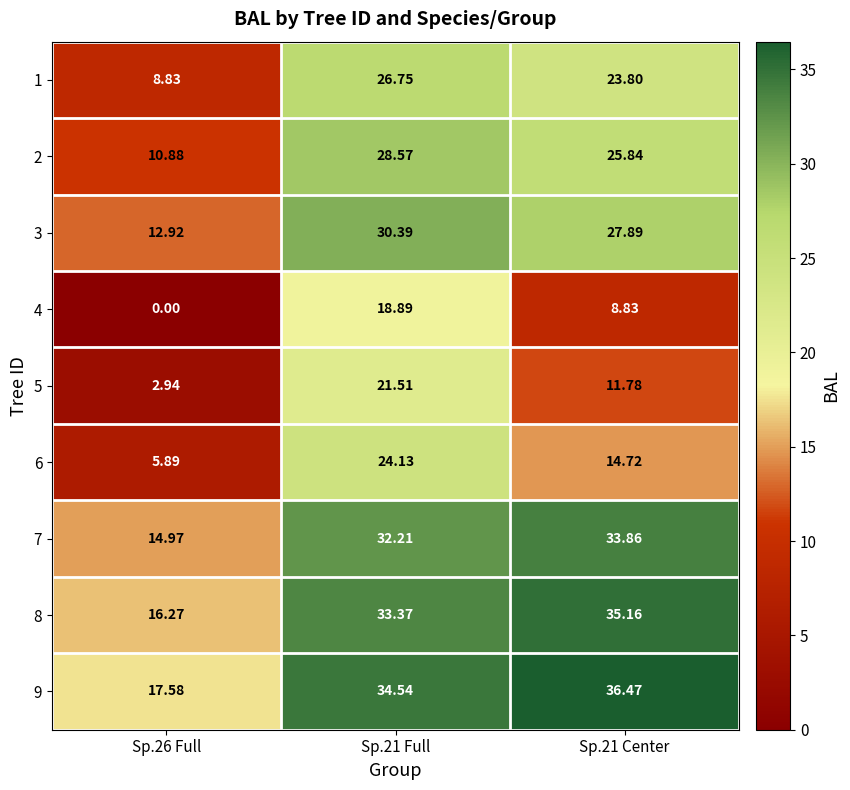

What is the spread (max minus min) of values at Sp.26 Full?

17.6